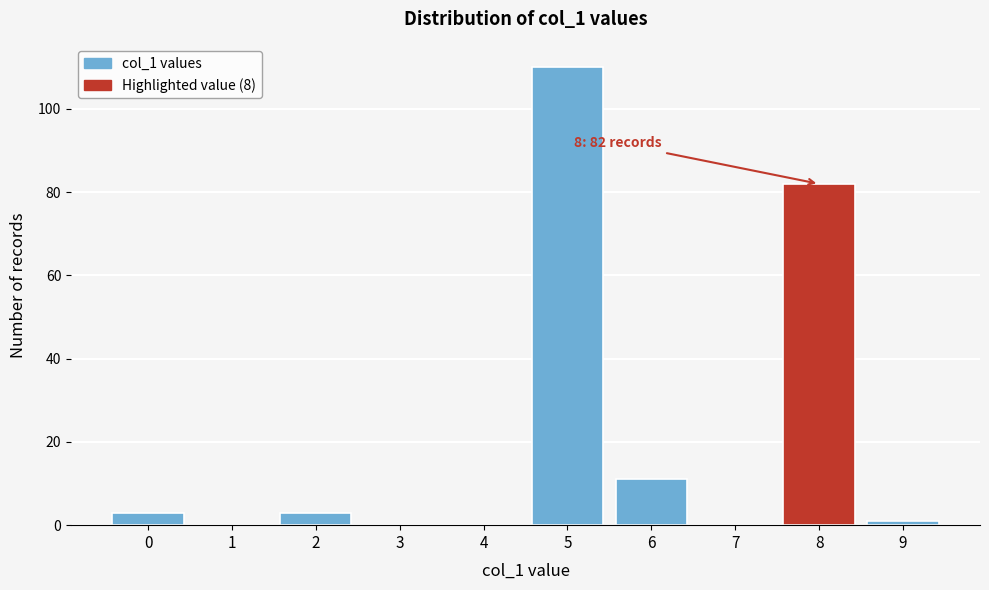

Reading left to right, transcribe all the data shown in this chart.

0=3	1=0	2=3	3=0	4=0	5=110	6=11	7=0	8=82	9=1